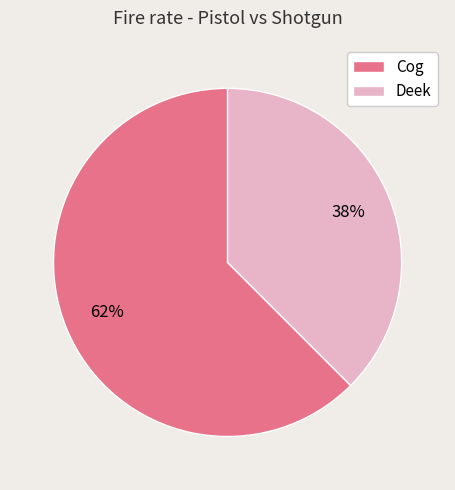

Which has a higher value, Deek or Cog?

Cog